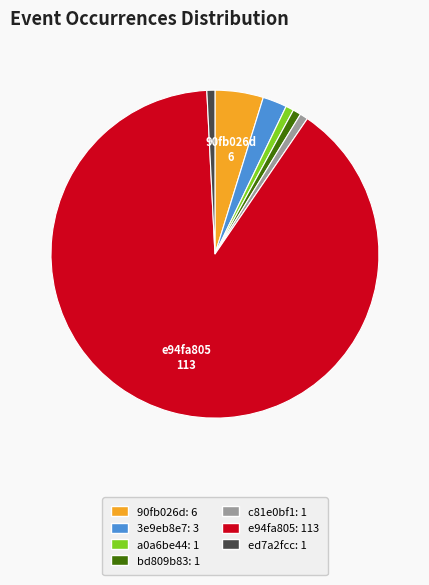

Is there a majority slice in this chart?

Yes